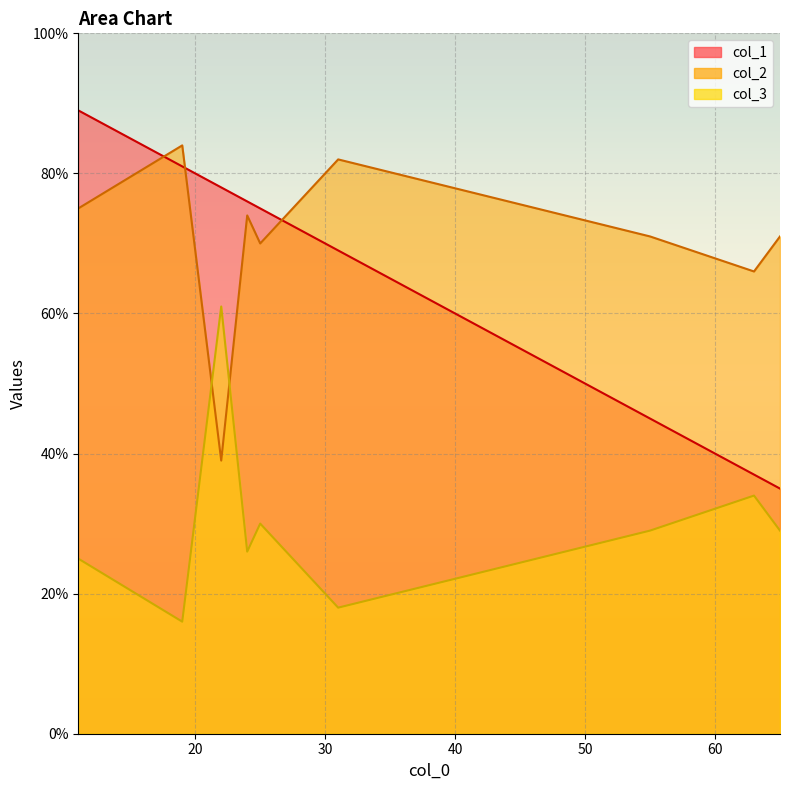

Which series has the widest spread of values?

col_1